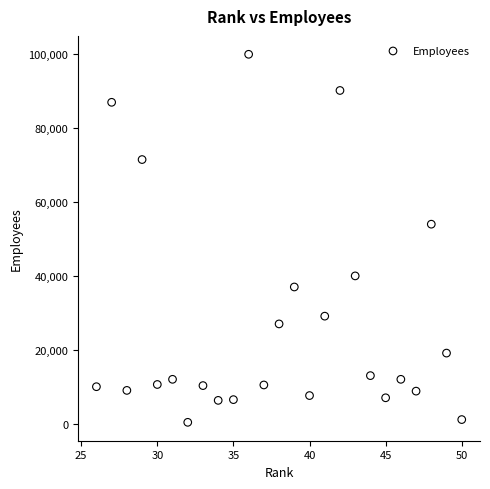

What Y value in the scatter plot is closest to 50178?

54000